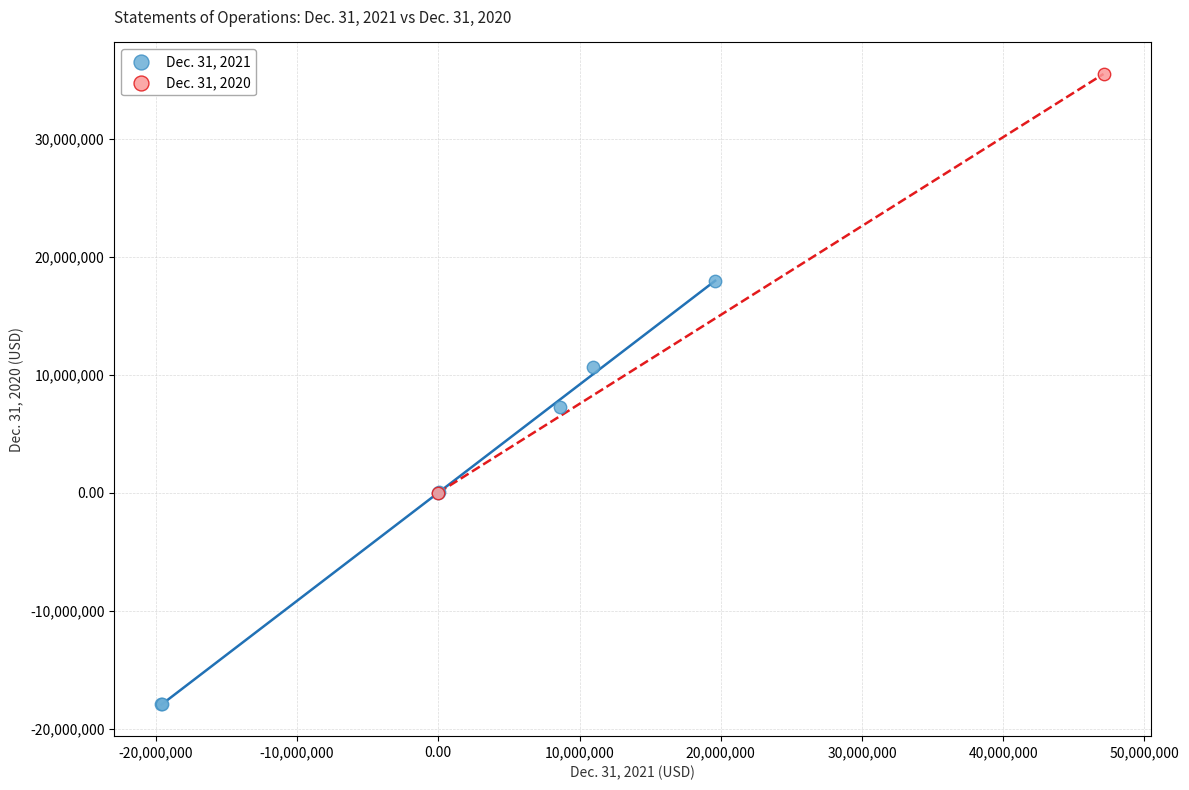

Which series contains the lowest Y value?

Dec. 31, 2021